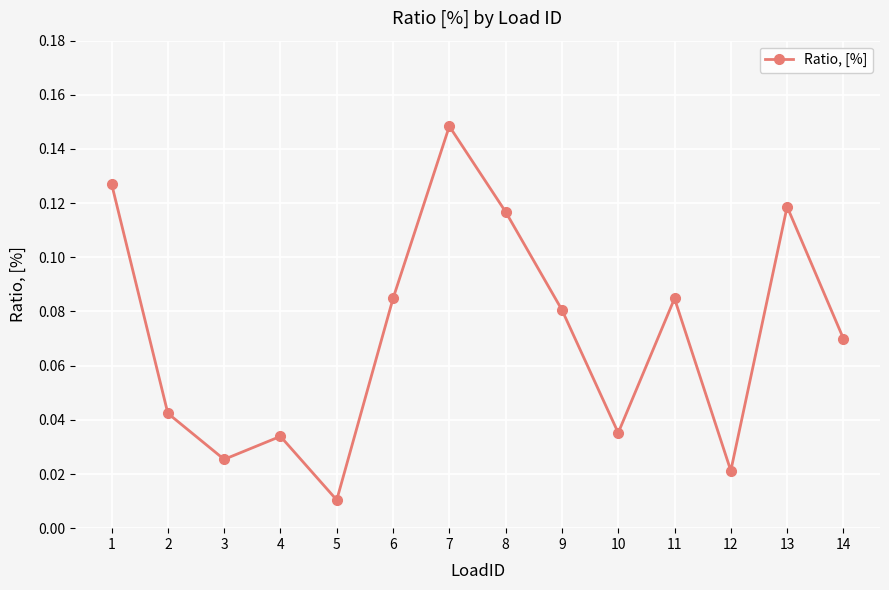

True or false: the data shows 0.0 at 6.

False